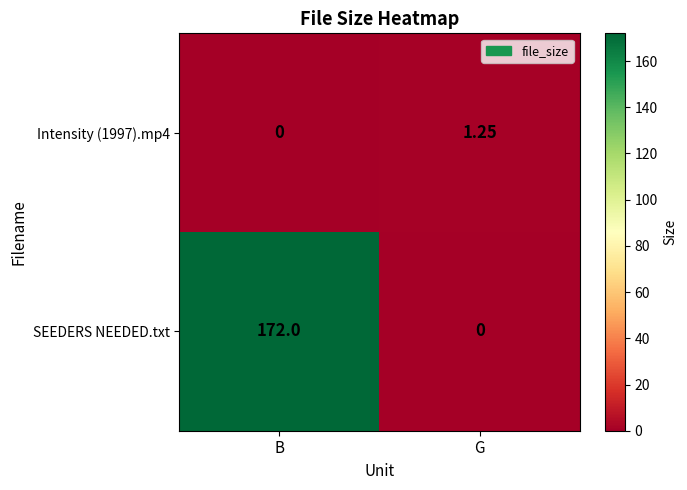

Between B and G, which series saw the biggest shift?

SEEDERS NEEDED.txt